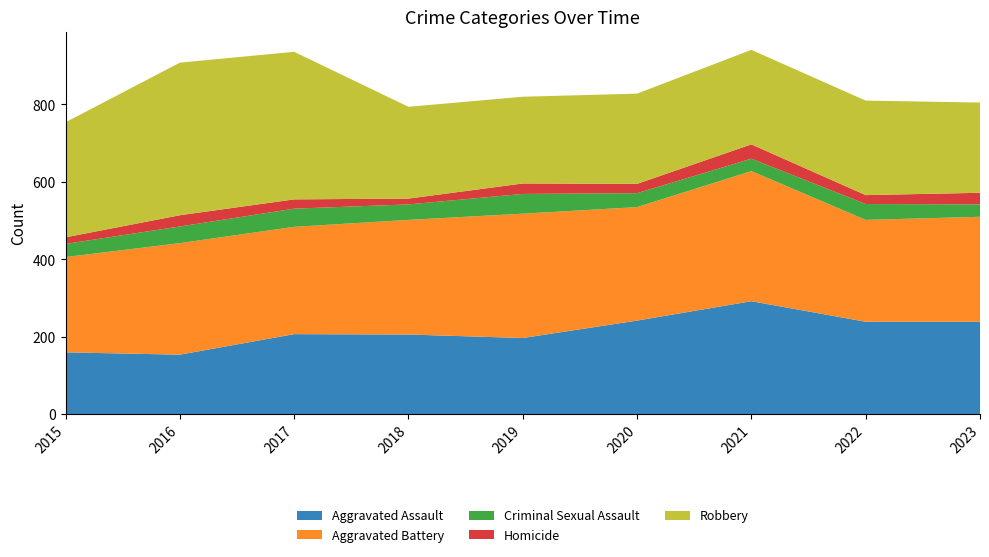

Reading left to right, list all the values displayed in this chart.

Aggravated Assault: 160	154	207	206	197	242	292	239	239
Aggravated Battery: 246	288	277	296	321	293	336	263	271
Criminal Sexual Assault: 34	43	47	40	51	36	32	41	32
Homicide: 17	29	24	15	27	24	37	23	30
Robbery: 297	394	381	237	224	233	244	244	233